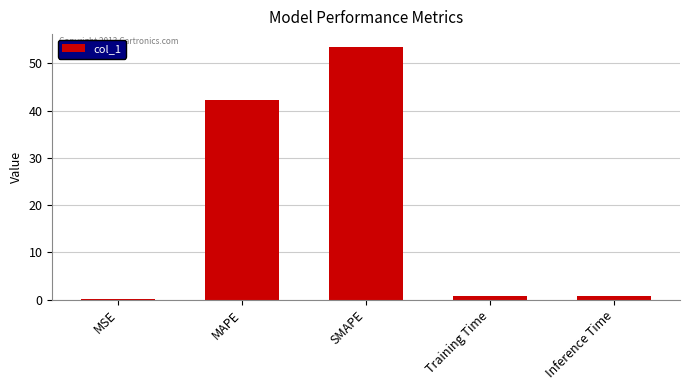

Are the bars horizontal?

No